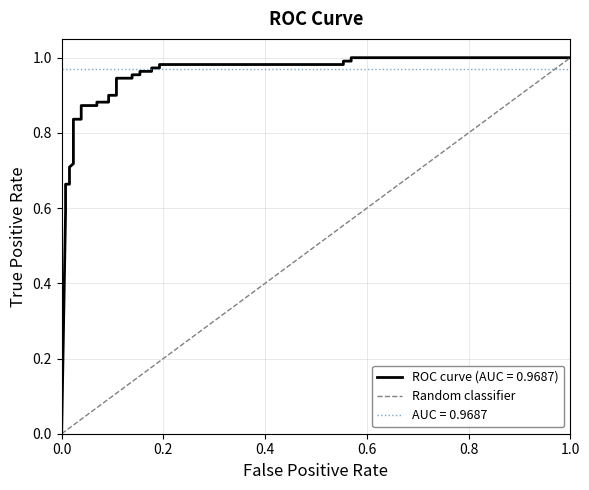

What is the maximum value for Random classifier?

1.0